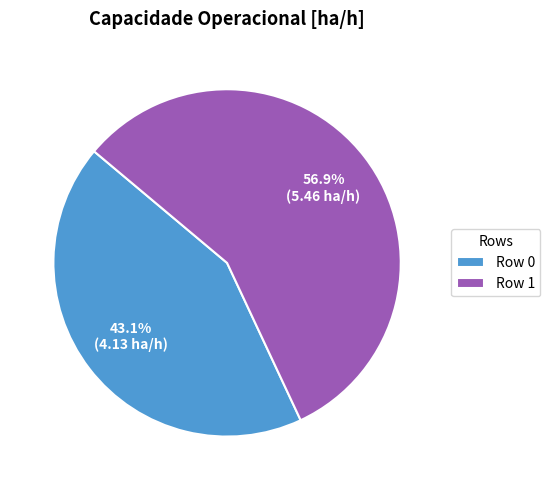

Which has a higher value, Row 1 or Row 0?

Row 1